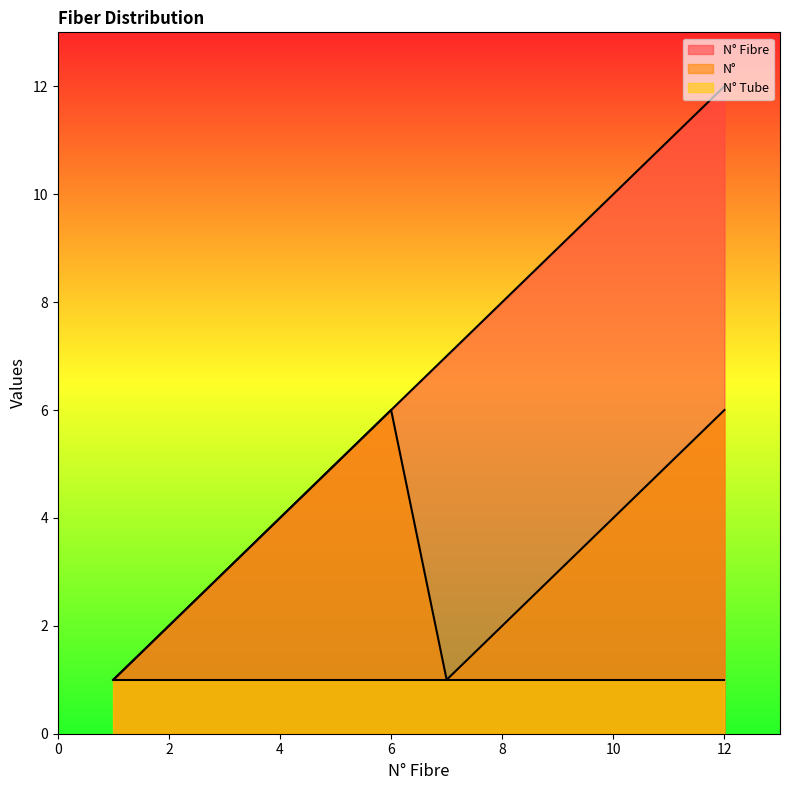

The N° Fibre series shows 2 at 2. True or false?

True